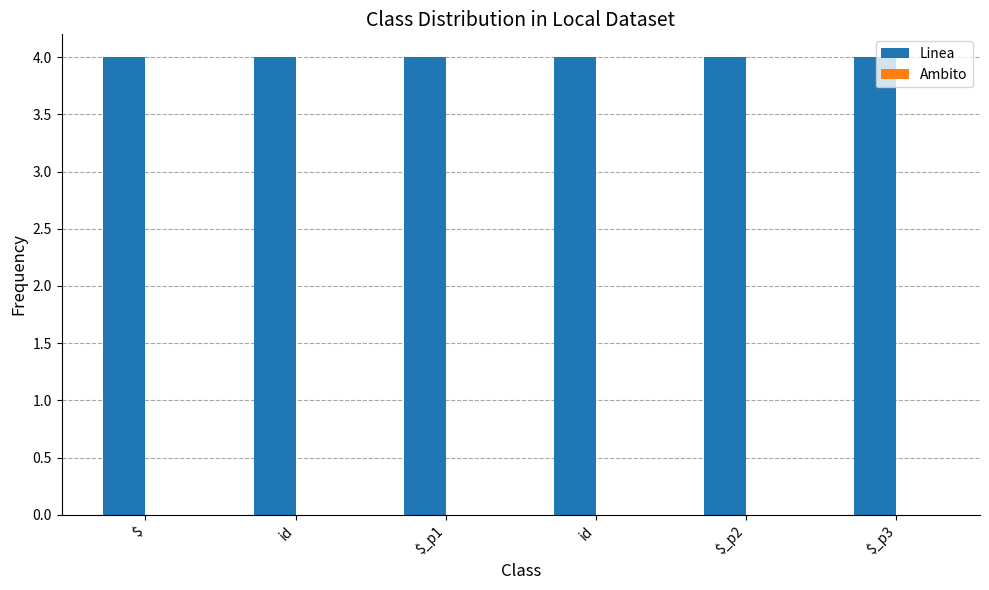

Which has a higher value, $_p1 or id?

$_p1